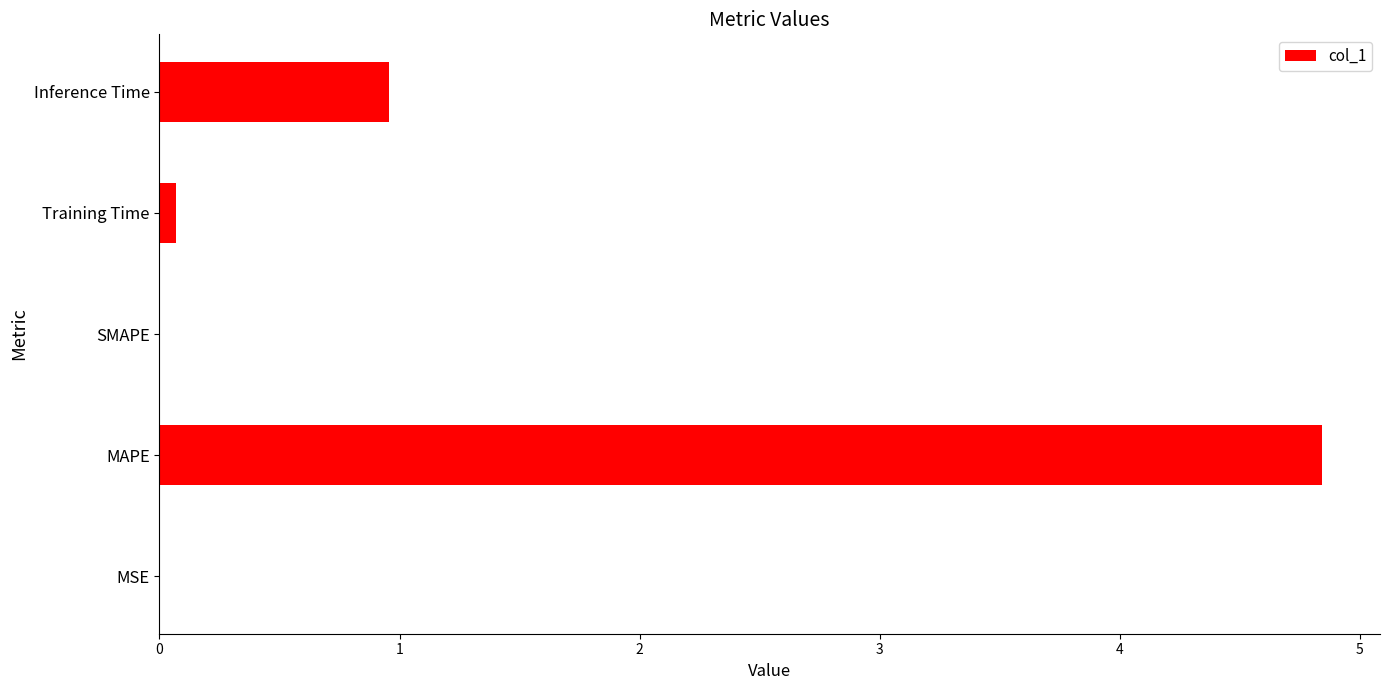

True or false: the data shows 1.0 at Inference Time.

True